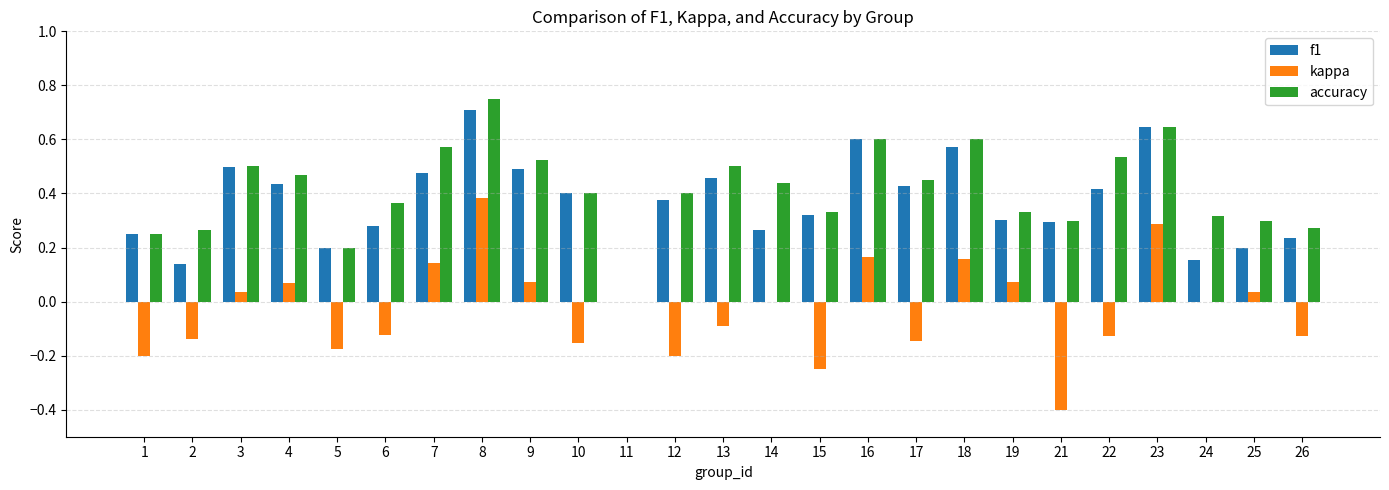

Are the bars horizontal?

No